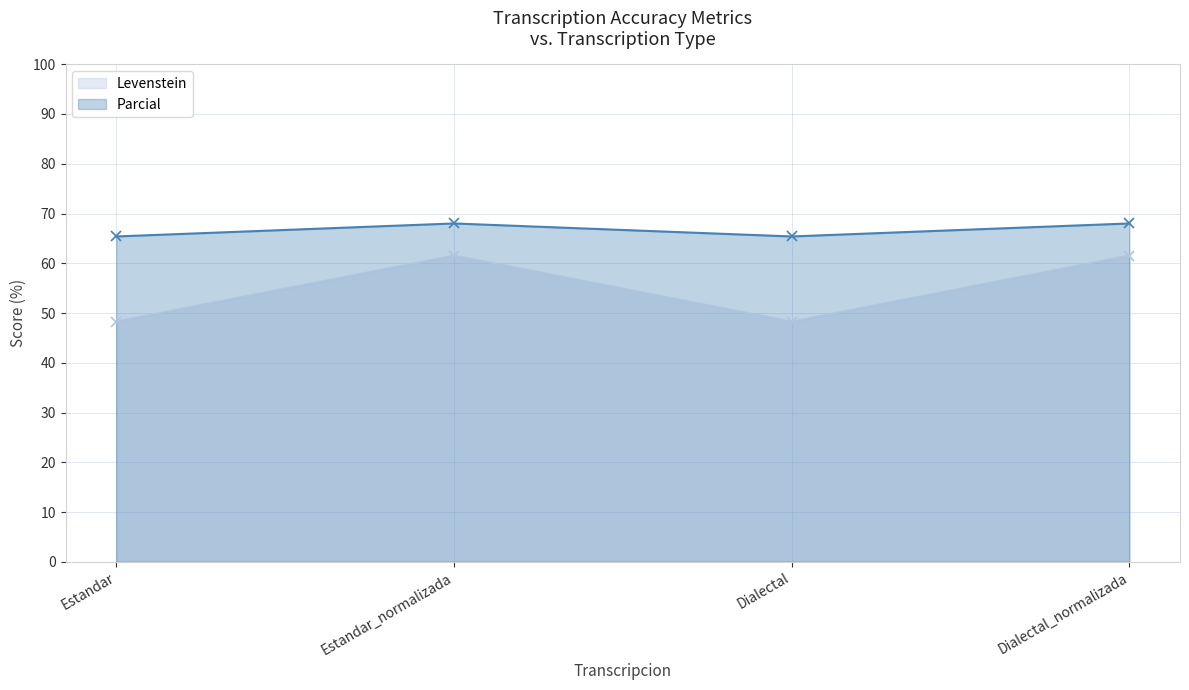

At which label is Levenstein closest to 54?

Estandar